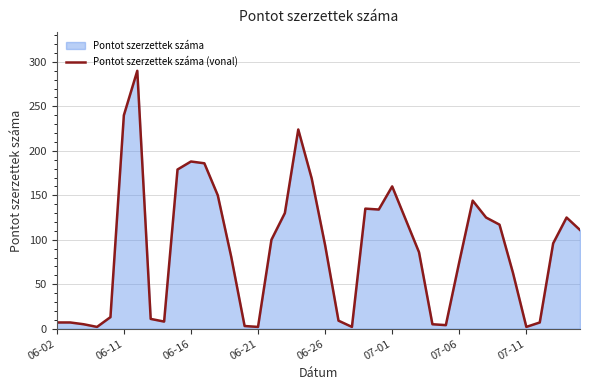

Which has a higher value, 06-26 or 07-11?

06-26